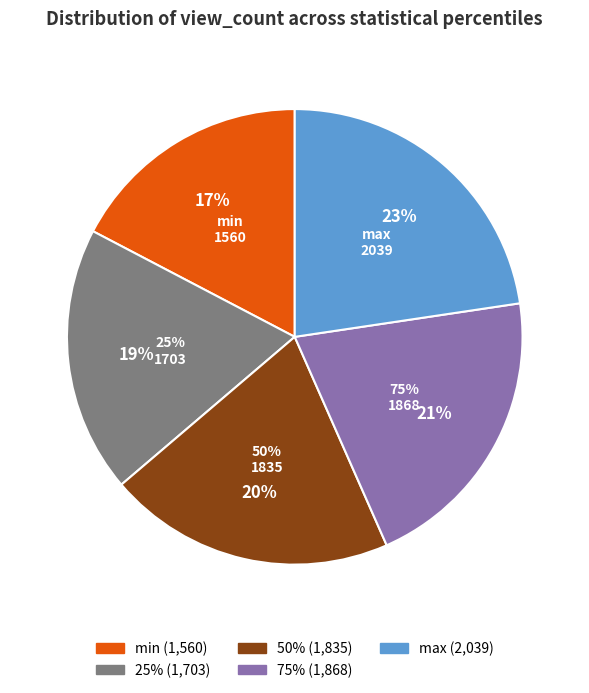

How many segments does this pie chart have?

5